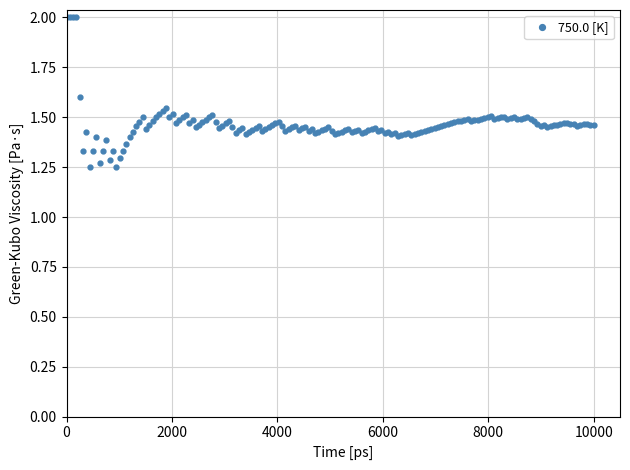

True or false: the data has more than 0 interior local peaks.

True